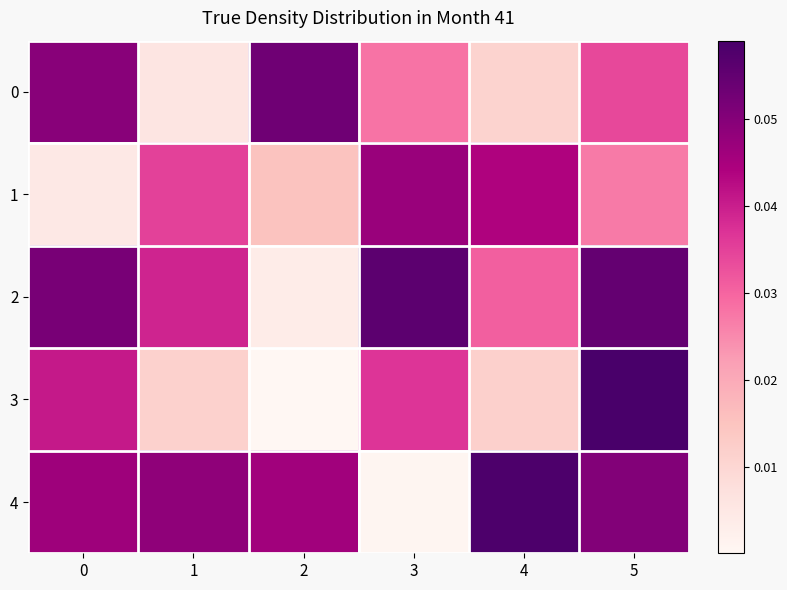

Reading left to right, transcribe all the data shown in this chart.

0: 0=0.0	1=0.0	2=0.1	3=0.0	4=0.0	5=0.0
1: 0=0.0	1=0.0	2=0.0	3=0.0	4=0.0	5=0.0
2: 0=0.1	1=0.0	2=0.0	3=0.1	4=0.0	5=0.1
3: 0=0.0	1=0.0	2=0.0	3=0.0	4=0.0	5=0.1
4: 0=0.0	1=0.0	2=0.0	3=0.0	4=0.1	5=0.1